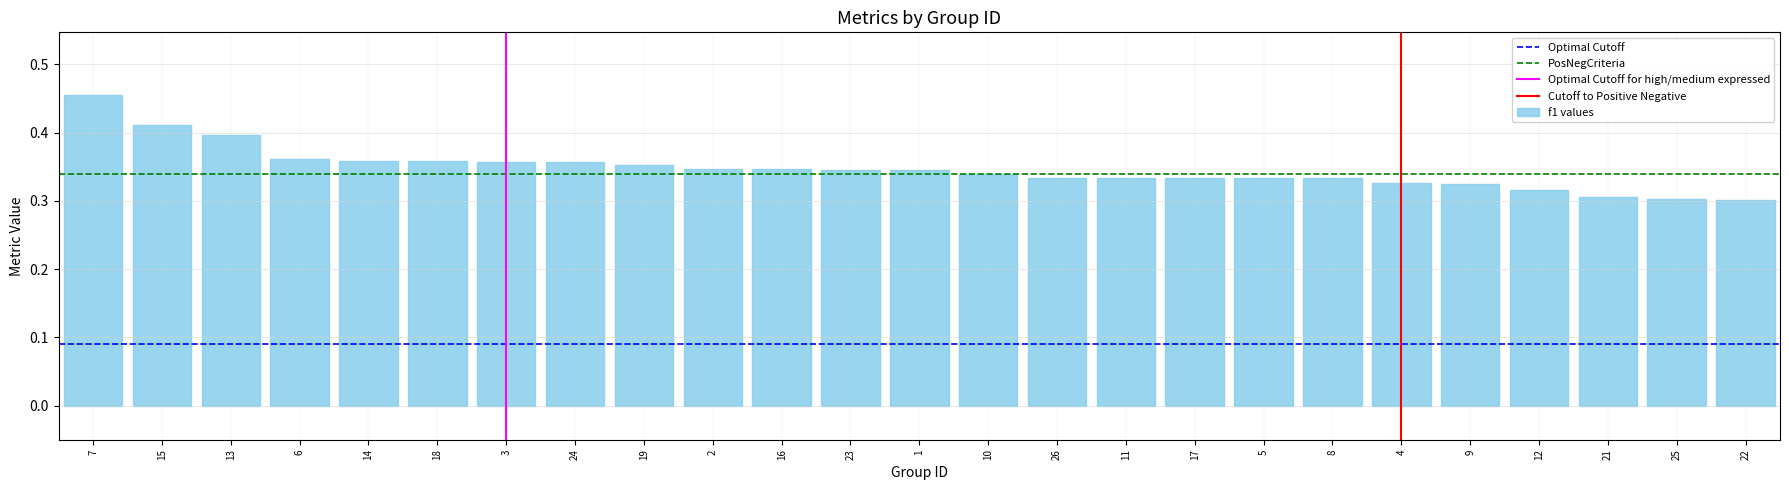

Is it true that the value at 7 is 0.2?

False